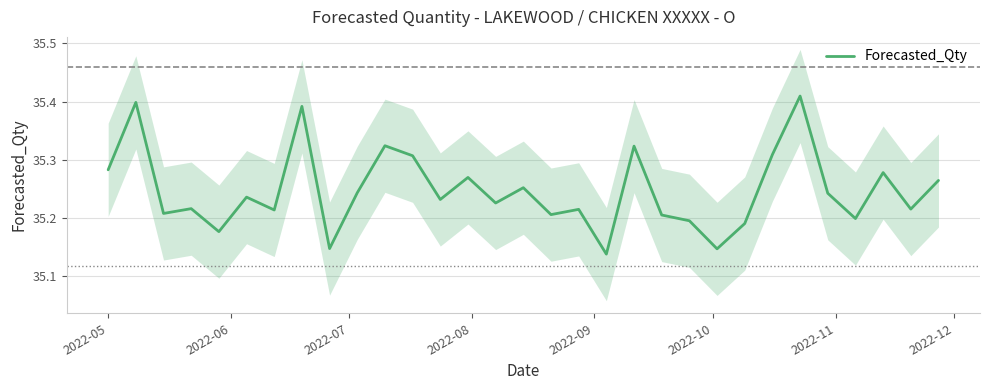

What is the sum of the values at 2022-11 and 2022-10?

70.5